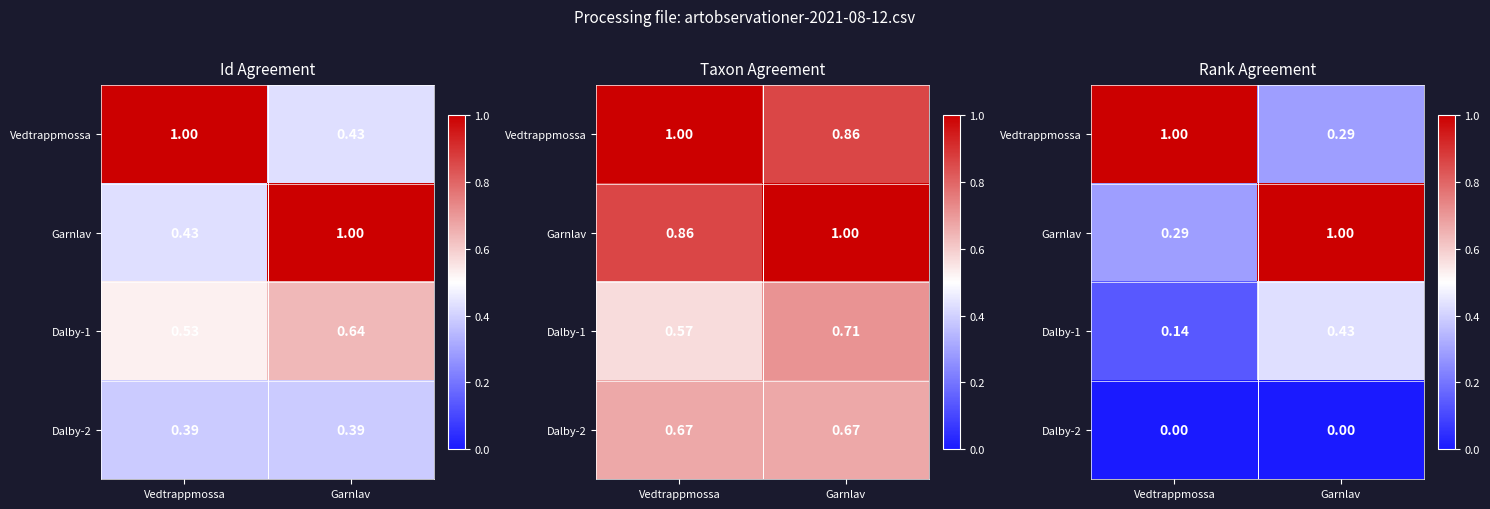

What is the average value of the Vedtrappmossa series?

0.6